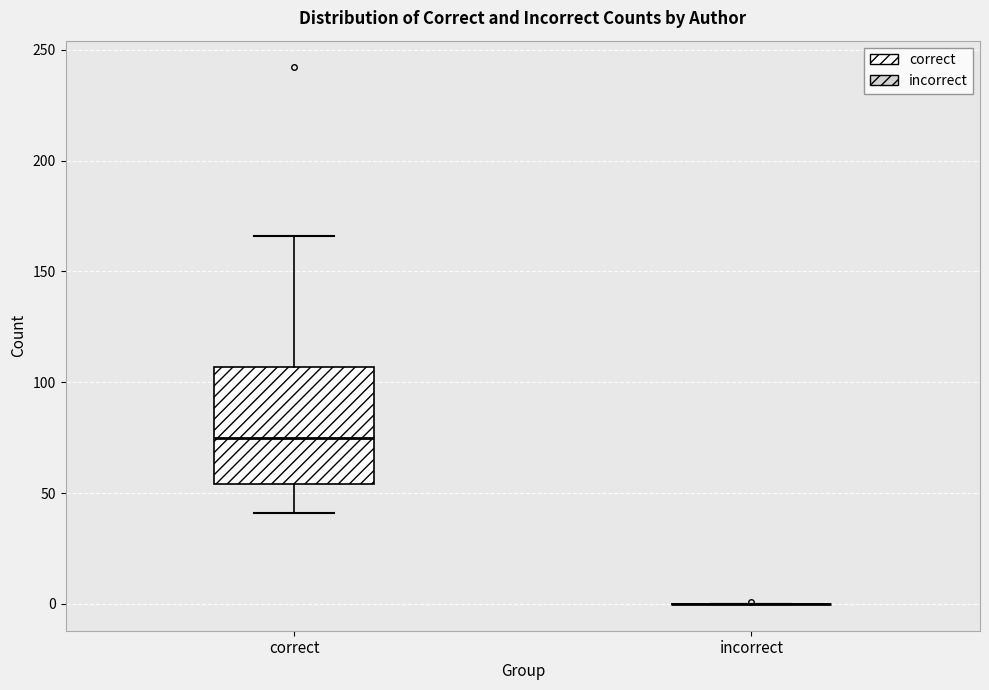

Reading left to right, read every box against the y-axis: the position of its median line, the range the box covers, and the ends of its whiskers. The values are not printed on the chart, so give them approximately, as read against the axis.

correct: median 75, box 55 to 105, whiskers 40 to 165
incorrect: box collapsed to a line at 0, whiskers 0 to 0